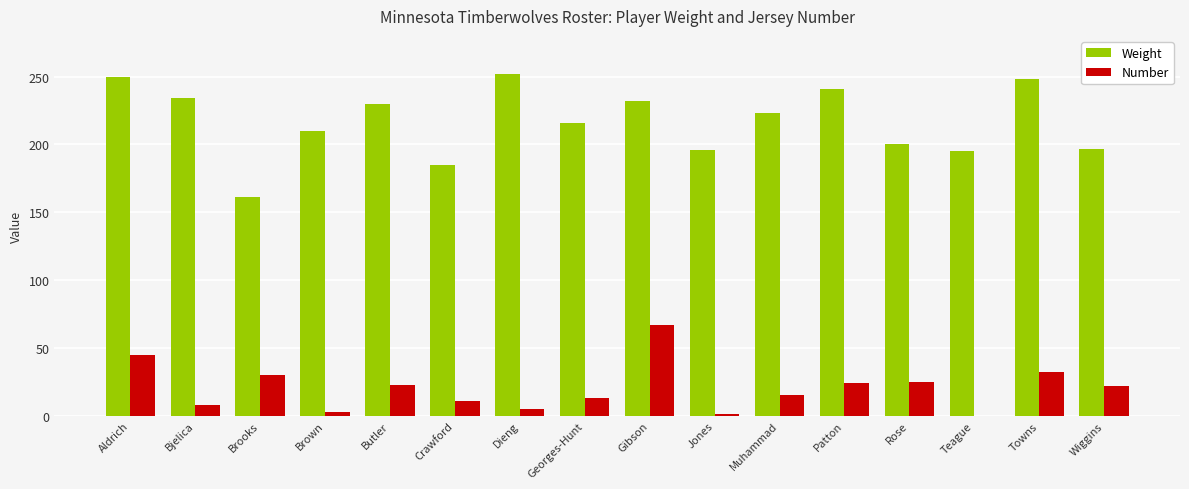

At which label is Weight closest to 206?

Brown